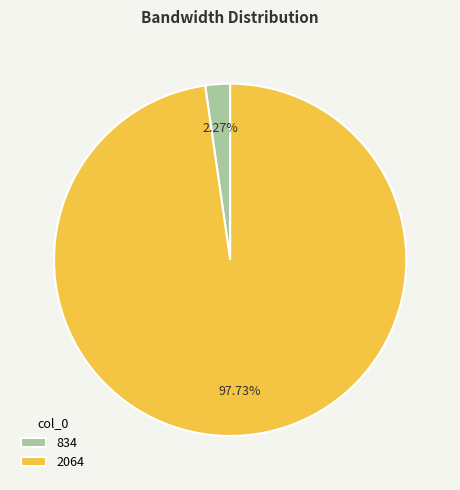

To the nearest percent, what is the difference between the largest and smallest slice percentages?

95%